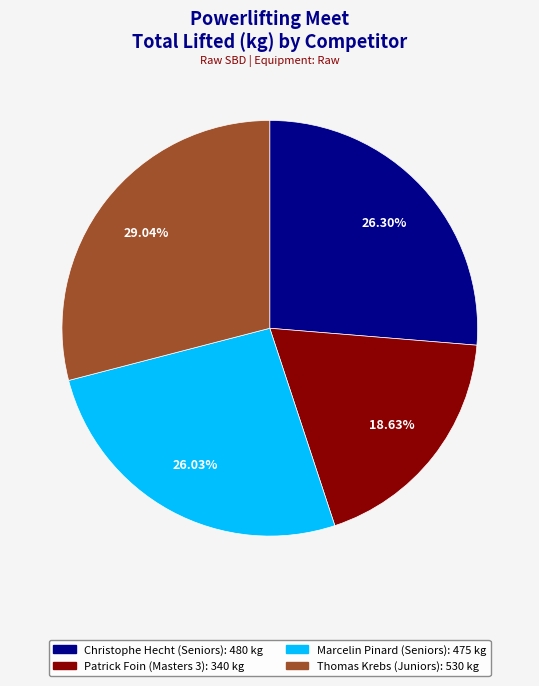

Count the number of slices in the pie.

4